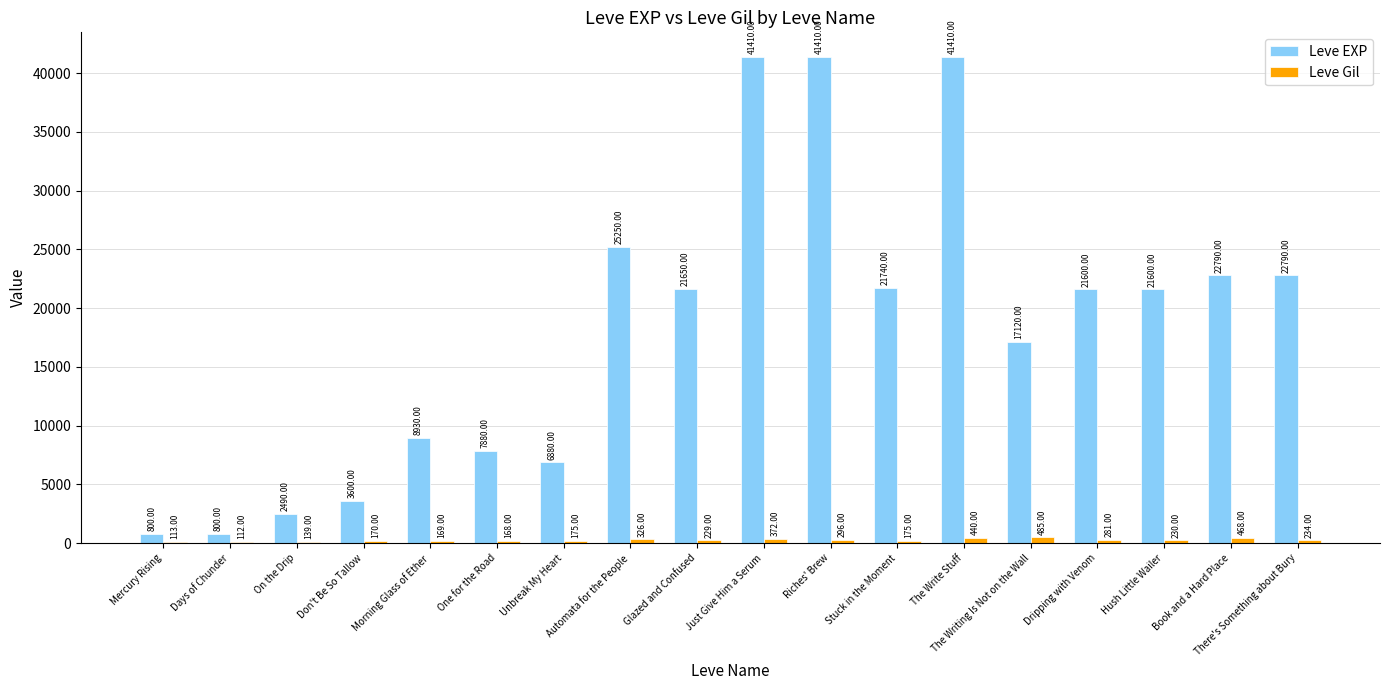

At which label does Leve Gil reach its peak?

The Writing Is Not on the Wall